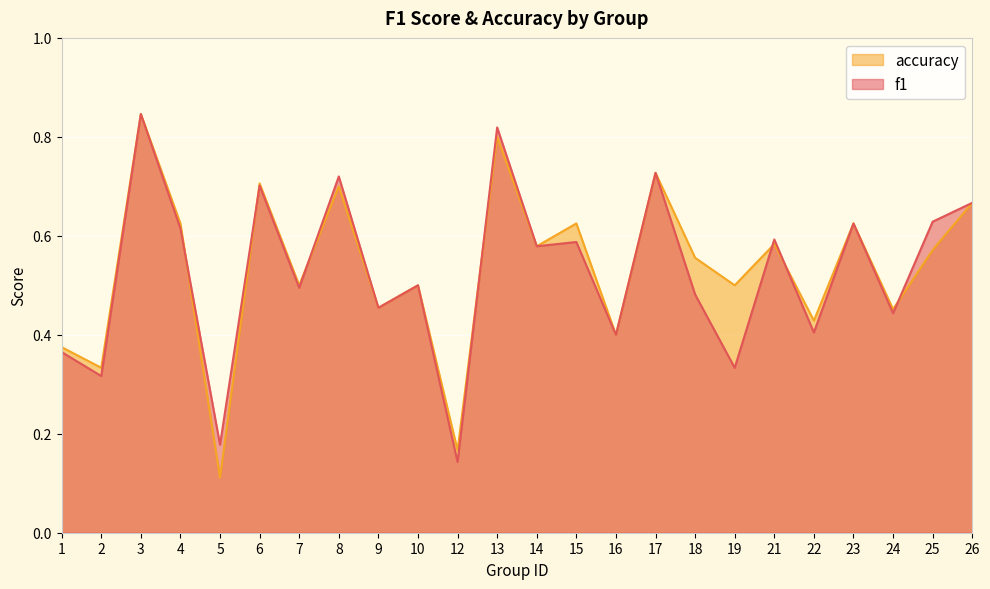

What is the maximum value shown in the chart?

0.8